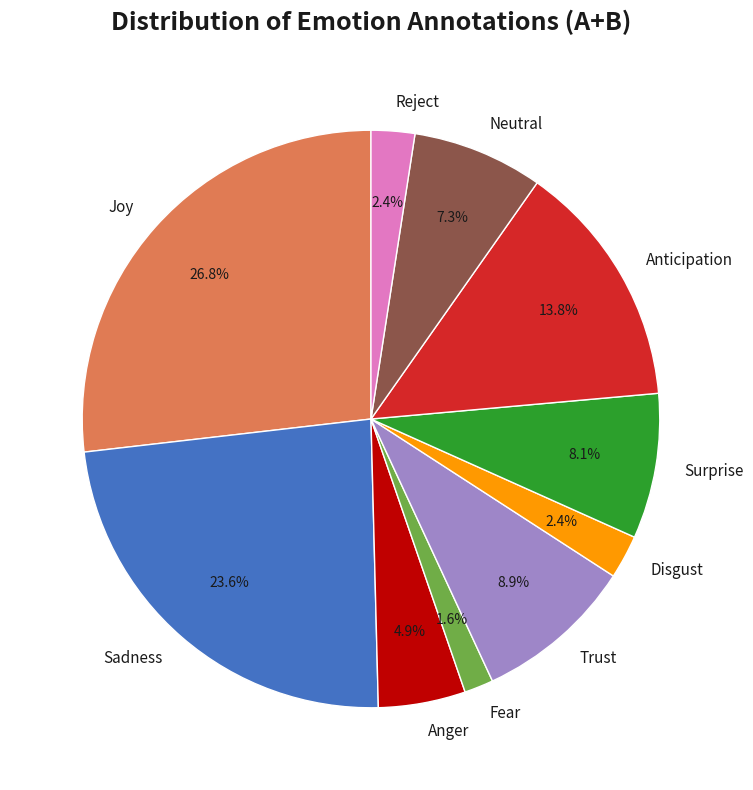

What is the largest slice in the pie chart?

Joy